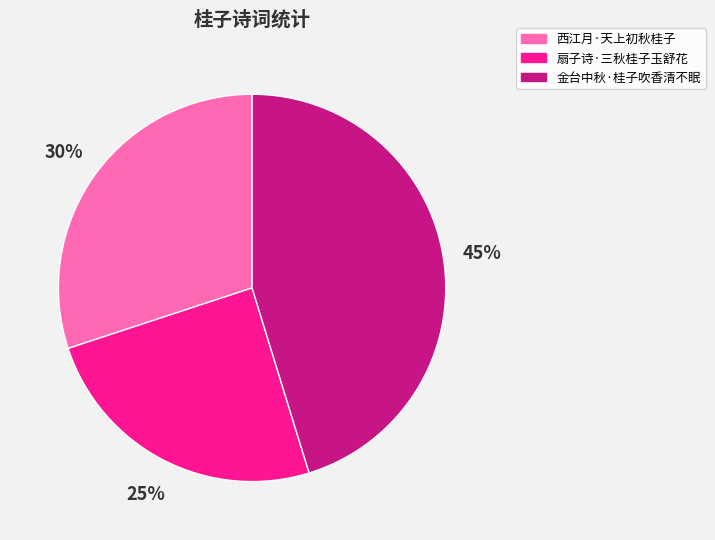

Approximately how many times larger is the value at 扇子诗·三秋桂子玉舒花 compared to 西江月·天上初秋桂子?

0.8